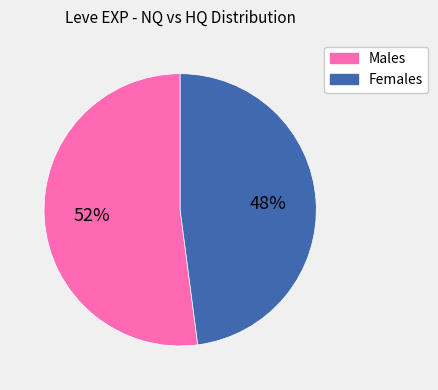

How many segments does this pie chart have?

2